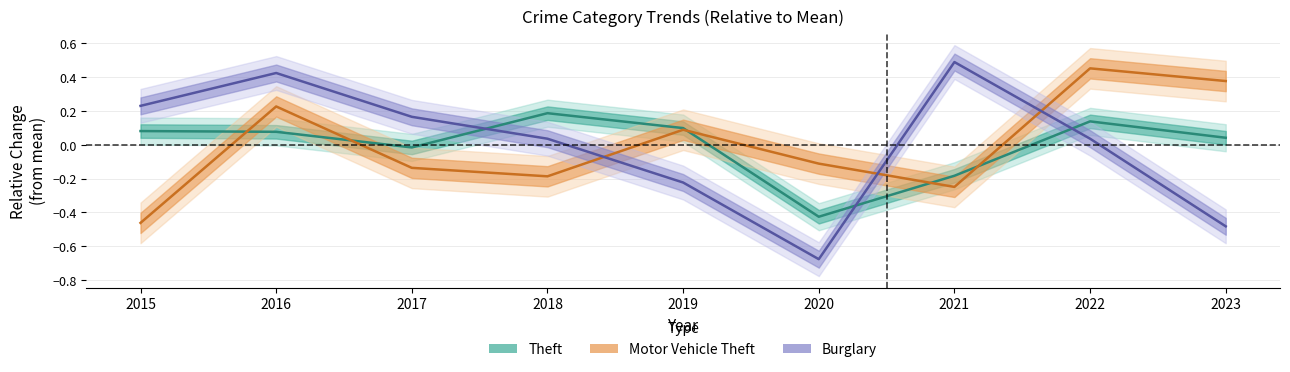

How many negative values does the Theft series have?

3